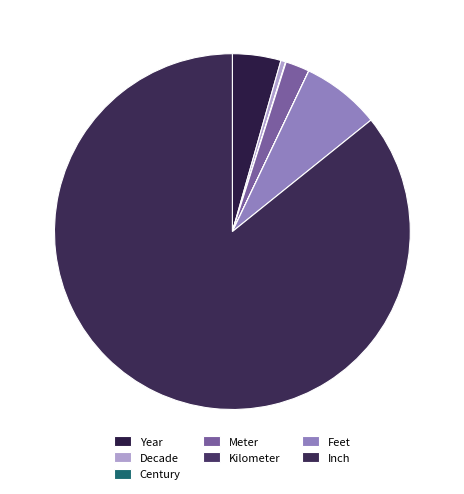

Which slice is the largest?

Inch